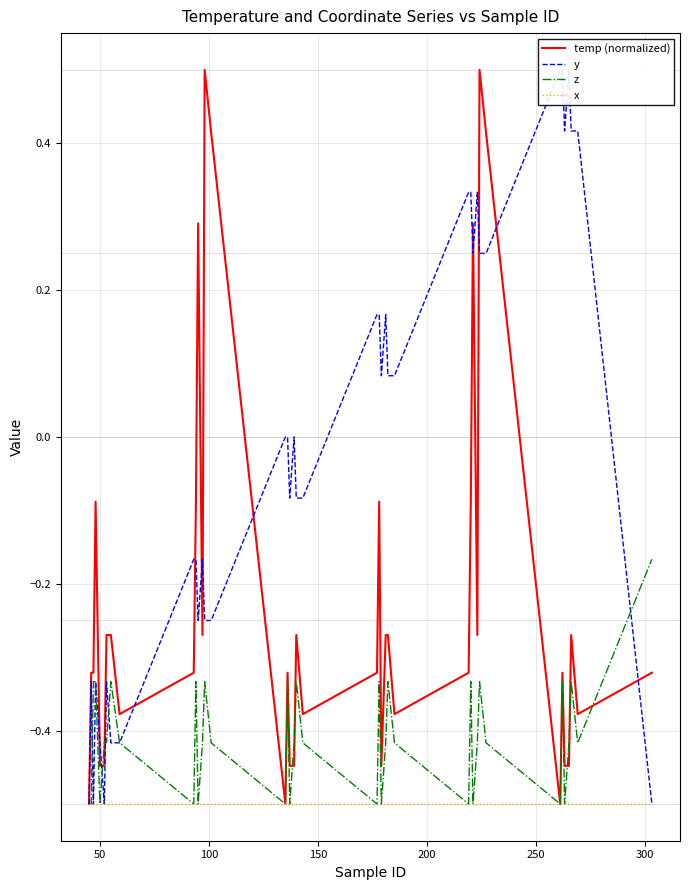

What is the lowest value of the temp (normalized) series?

-0.5